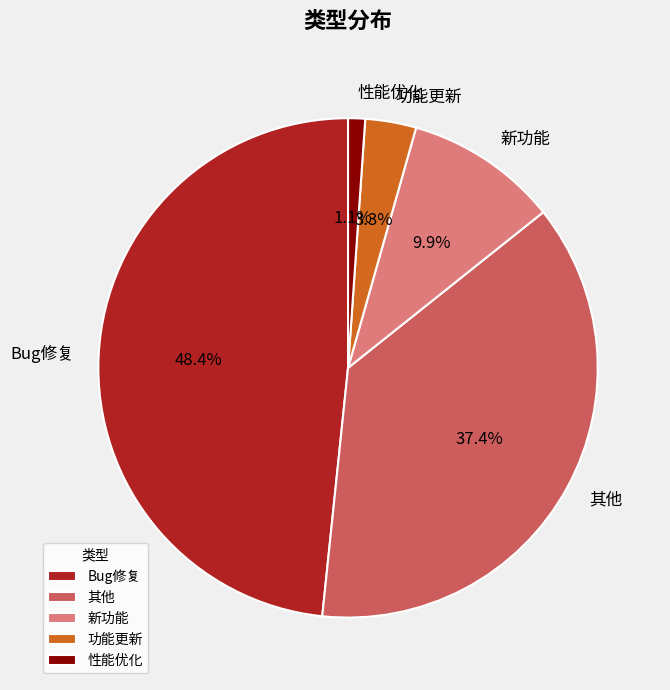

Approximately how many times larger is the value at 其他 compared to Bug修复?

0.8